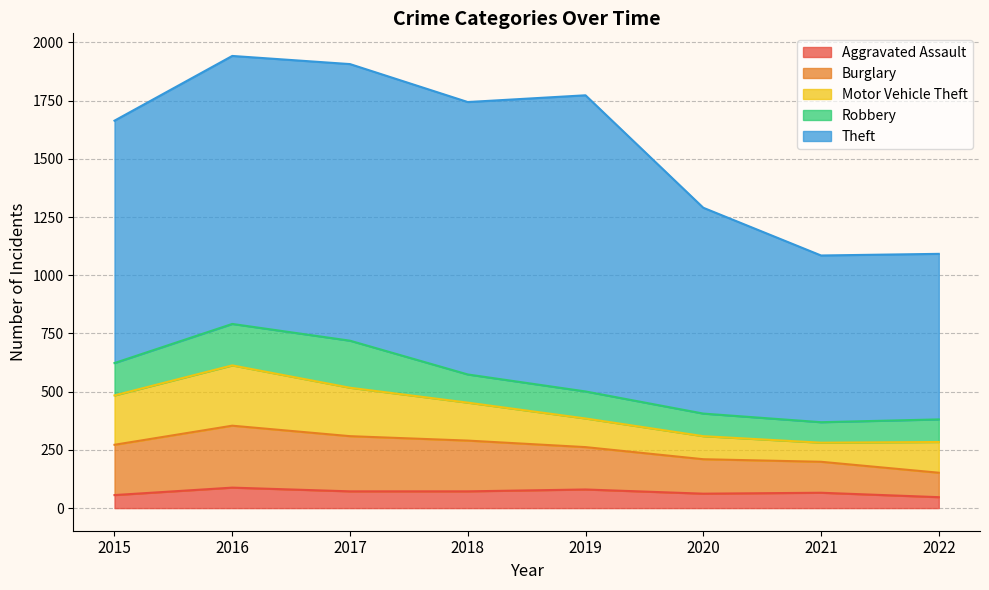

How many lines are shown in the chart?

5